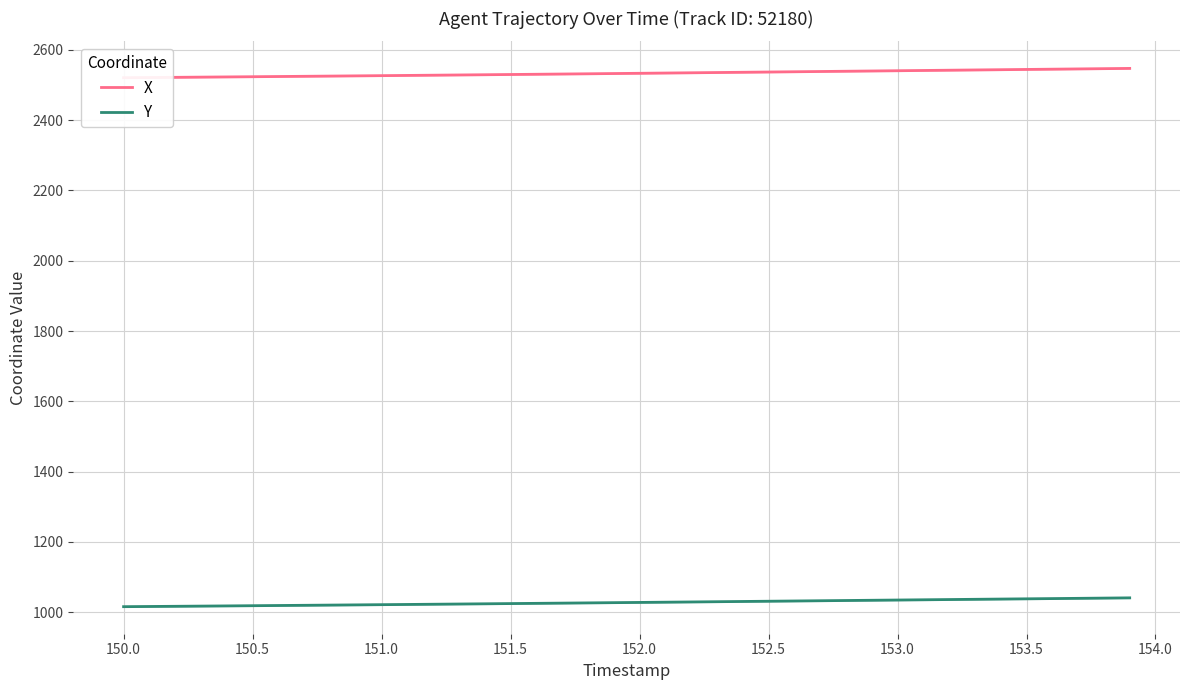

The Y series shows 1024.8 at 151.5. True or false?

True